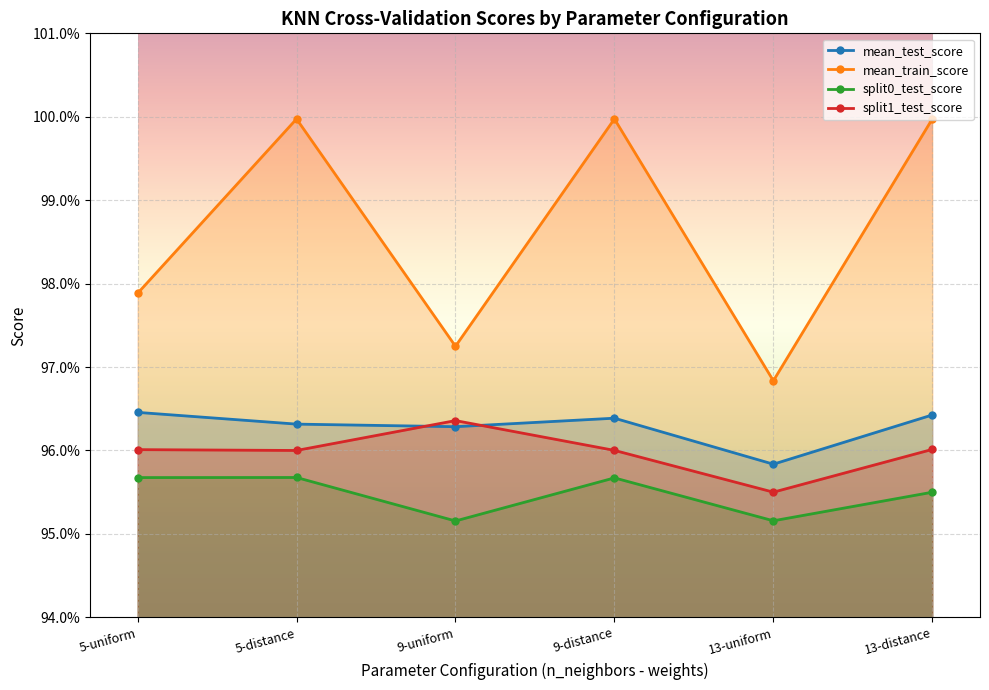

Which label corresponds to the smallest value in the chart?

9-uniform